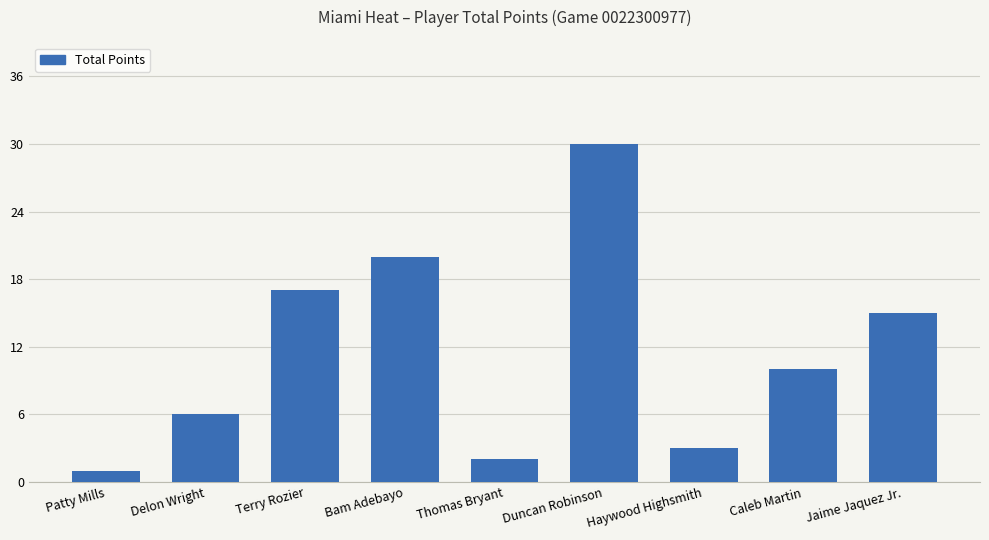

Reading left to right, transcribe all the data shown in this chart.

1	6	17	20	2	30	3	10	15